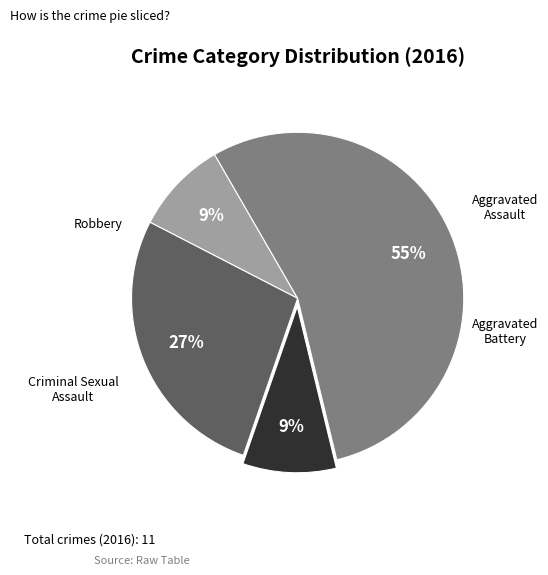

To the nearest percent, what is the average slice percentage?

25%